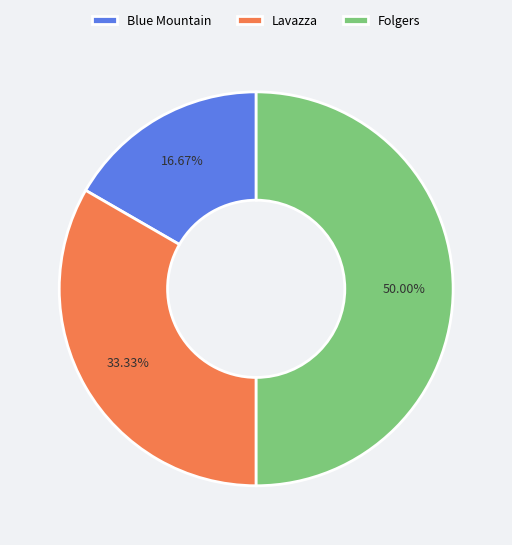

Rank the categories by value from lowest to highest.

Blue Mountain, Lavazza, Folgers